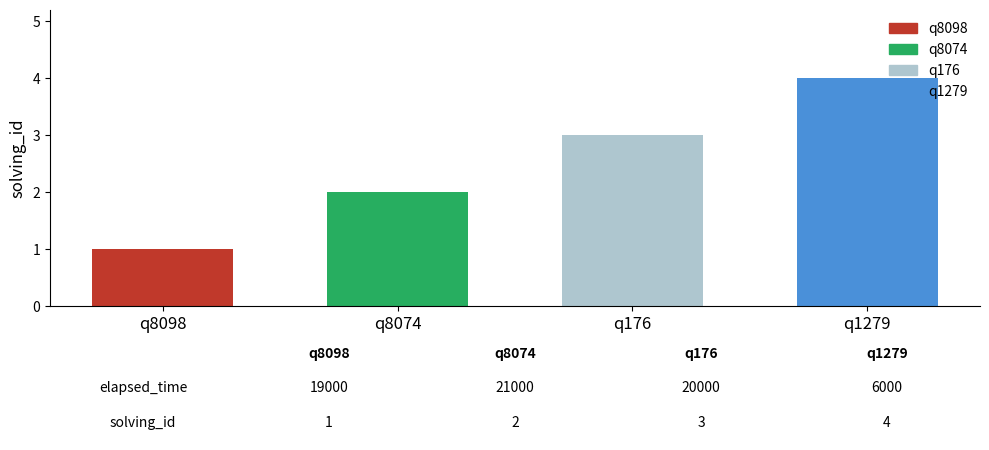

List the labels in order of value, smallest first.

q8098, q8074, q176, q1279